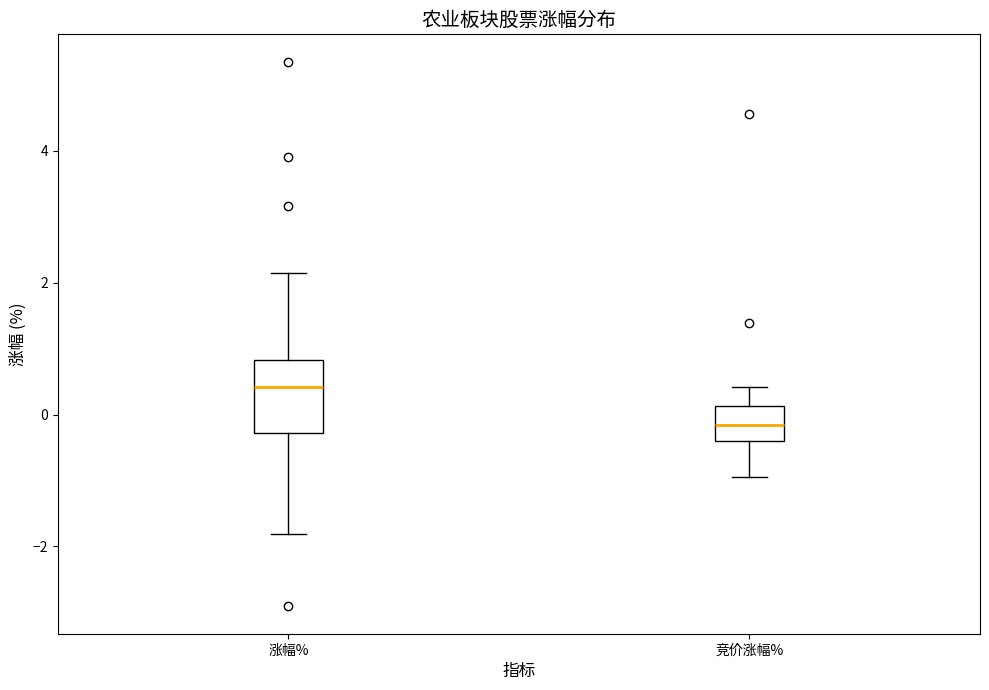

Where is the upper edge of the box for 涨幅% on the y-axis? The values are not printed on the chart, so give them approximately, as read against the axis.

0.8